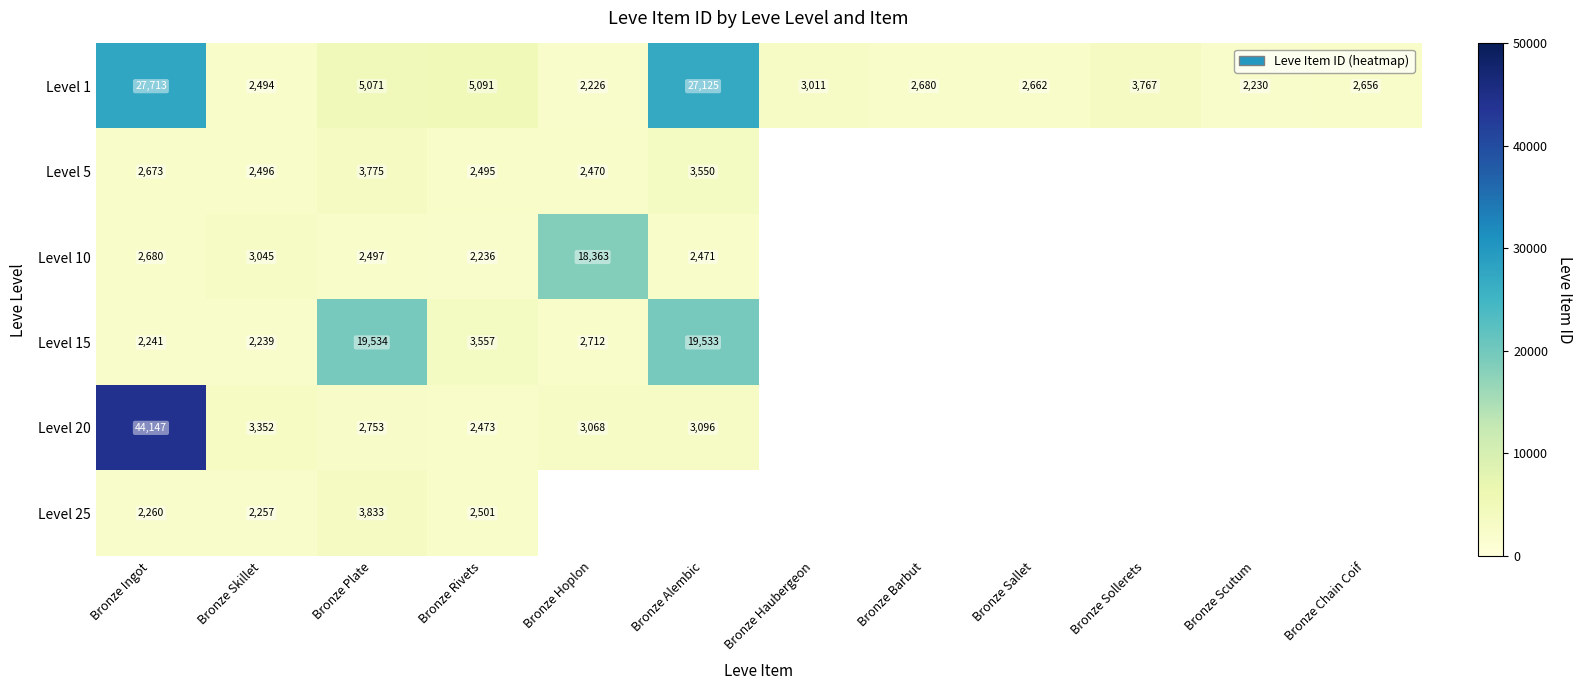

What is the difference between the Level 5 values at Bronze Plate and Bronze Rivets?

1280